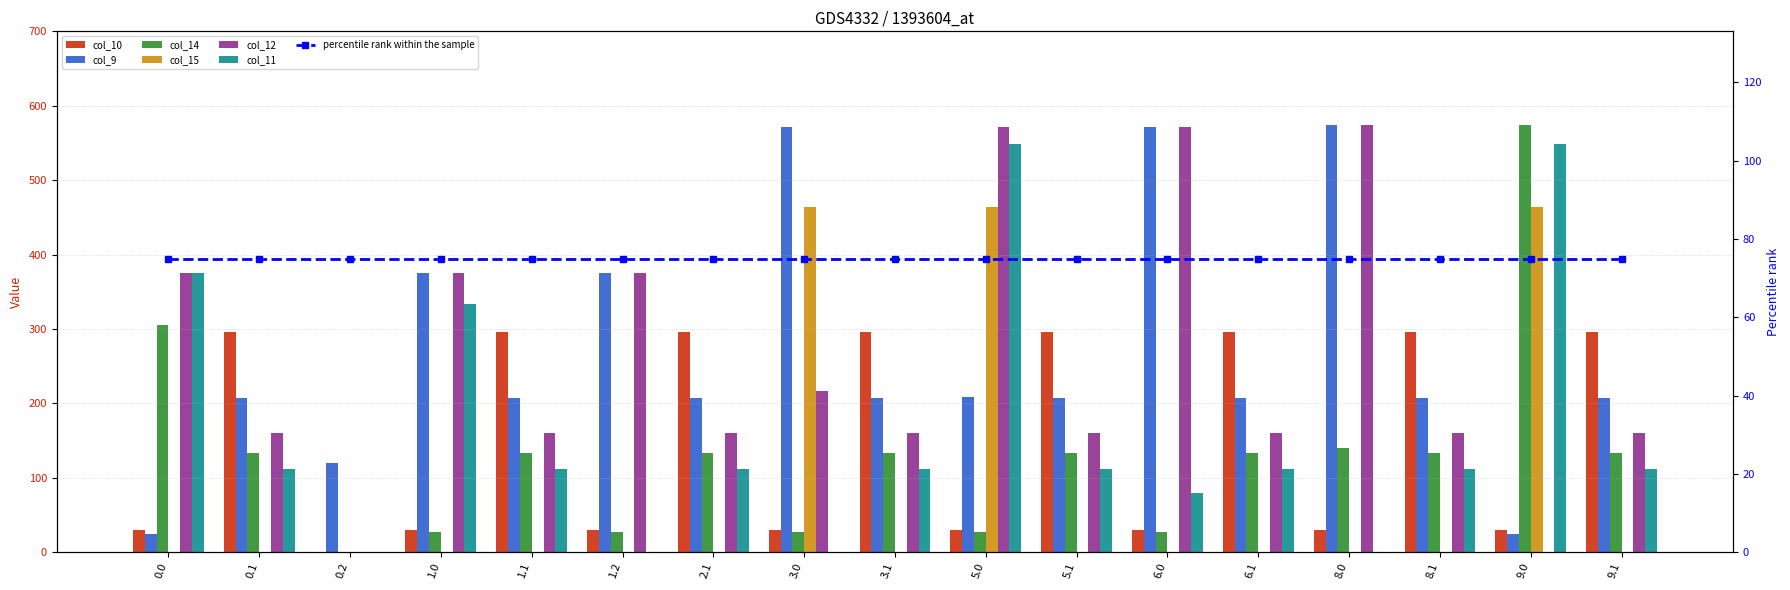

What is the difference between the highest and lowest values at 3.0?

571.0